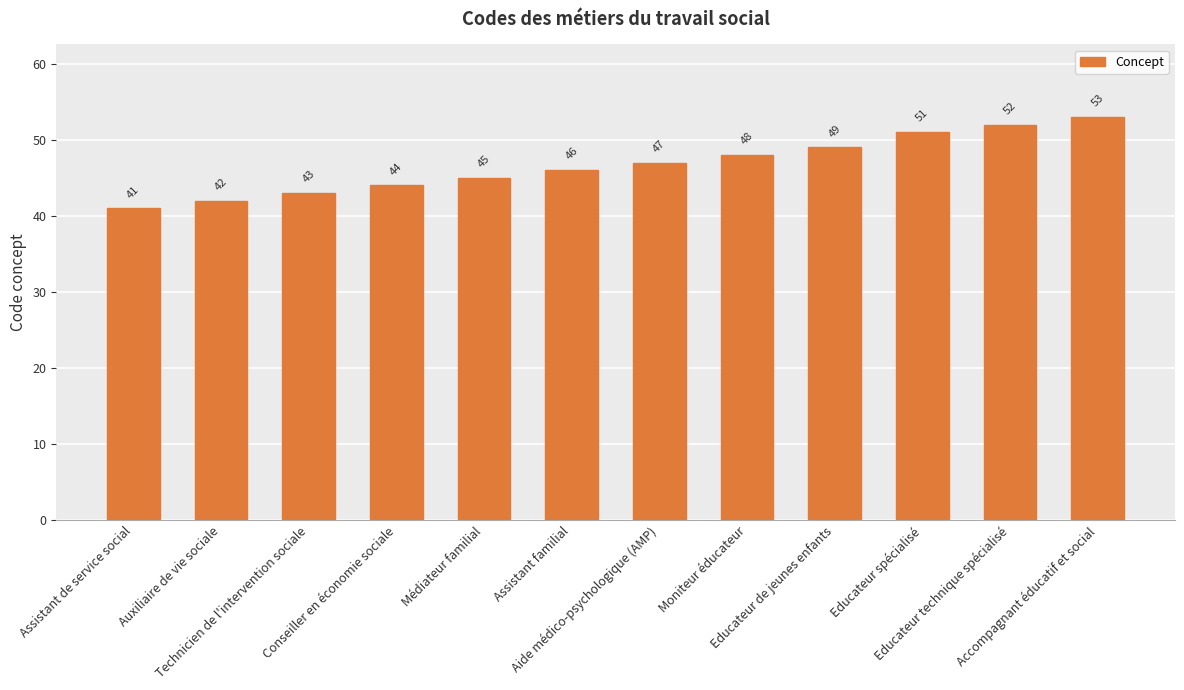

How many bars are there in total?

12